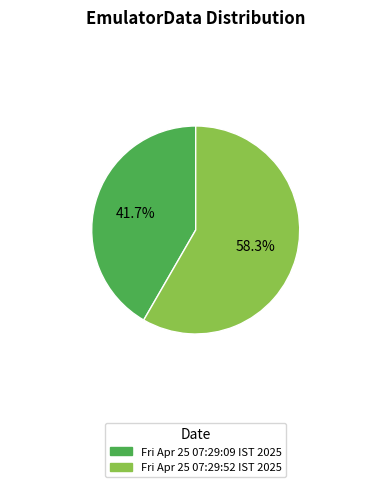

Which slice represents more than half of the pie?

Fri Apr 25 07:29:52 IST 2025